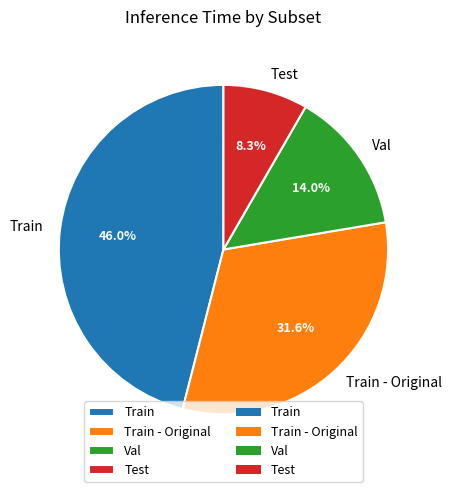

To the nearest percent, what is the difference between the Val and Train slice percentages?

32%